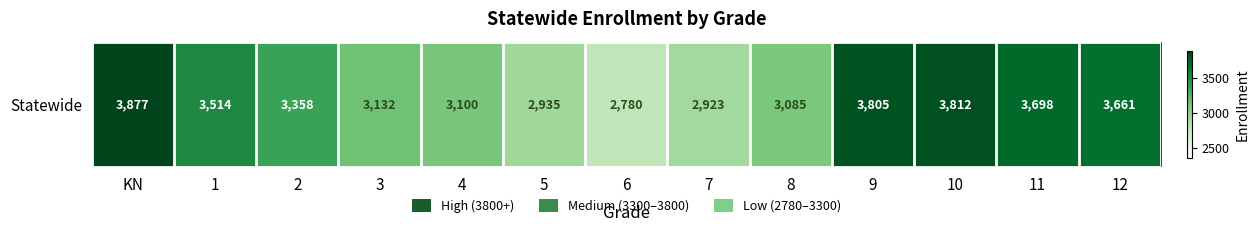

Between 10 and 8, which is larger?

10